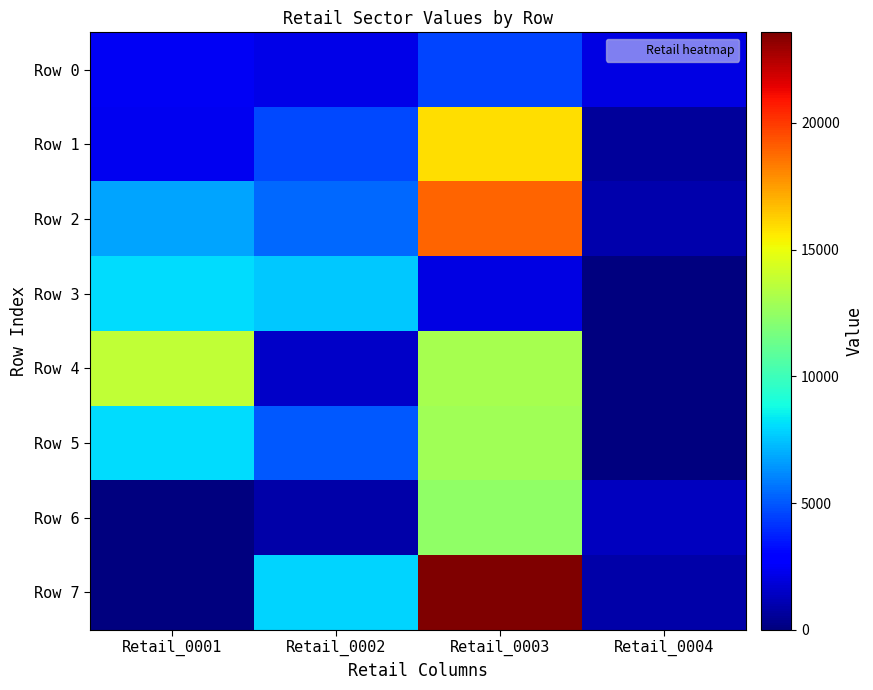

Which series has the largest range (max minus min)?

Row 7